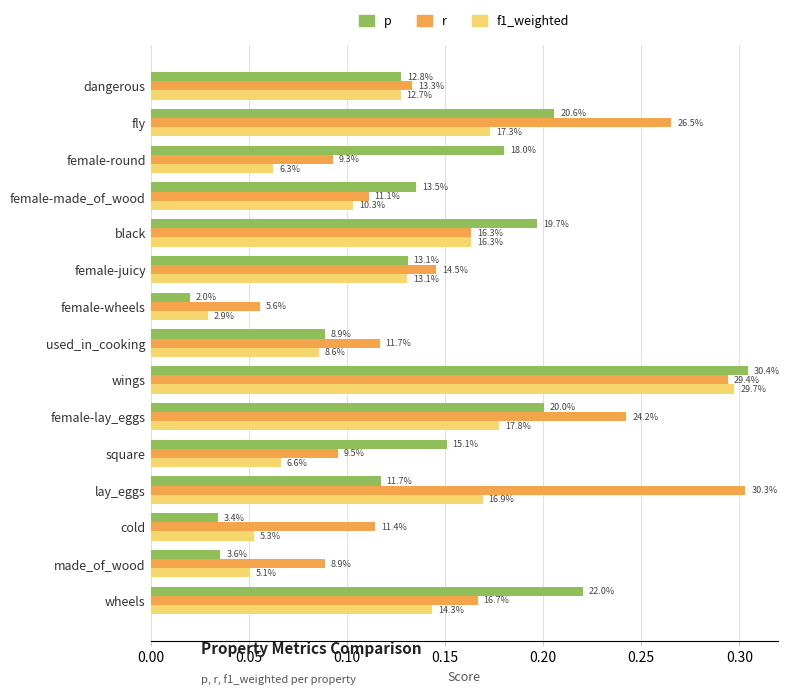

What are all the series names shown in the legend?

p, r, f1_weighted